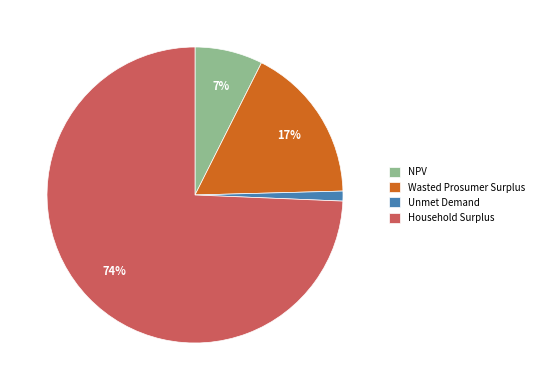

Which slice represents more than half of the pie?

Household Surplus